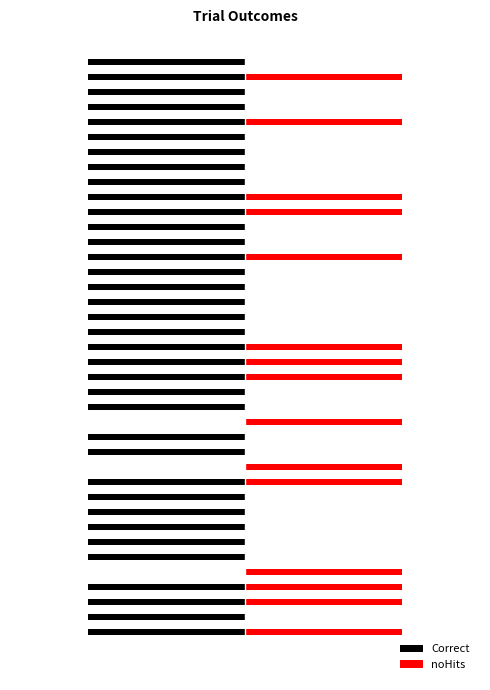

How many distinct data groups are displayed?

2